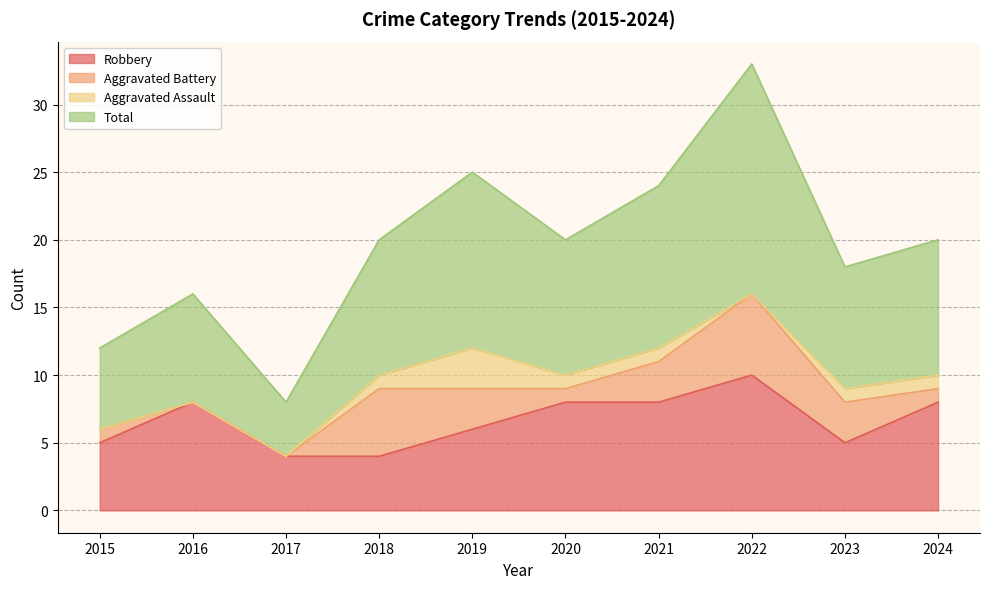

Read the Robbery value at 2019.

6